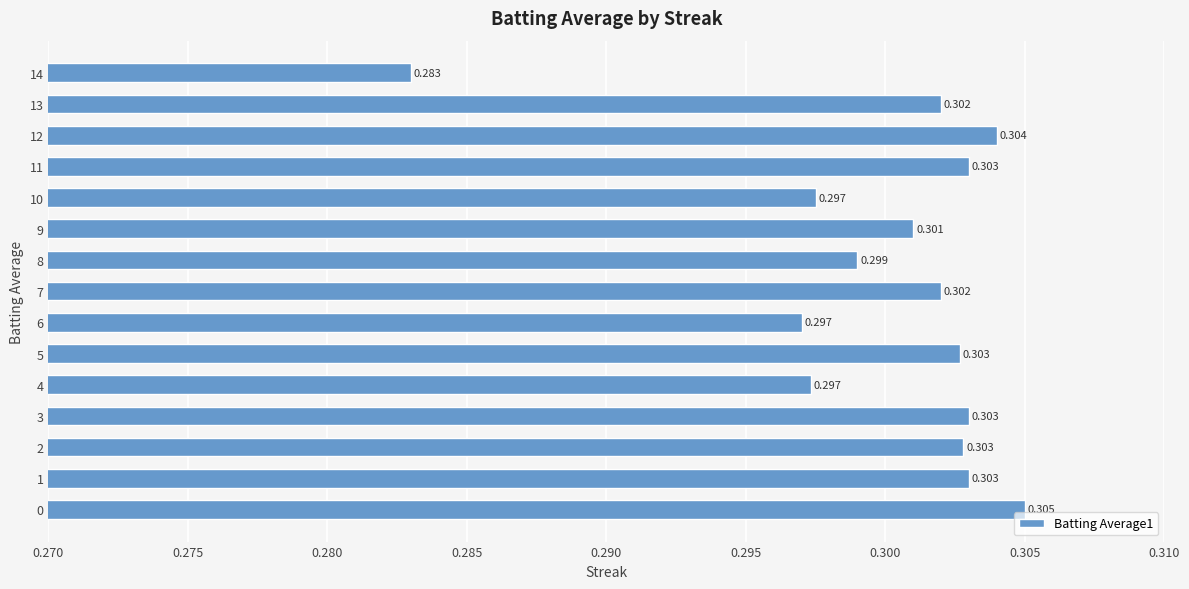

Where is the data nearest to the value 0?

14